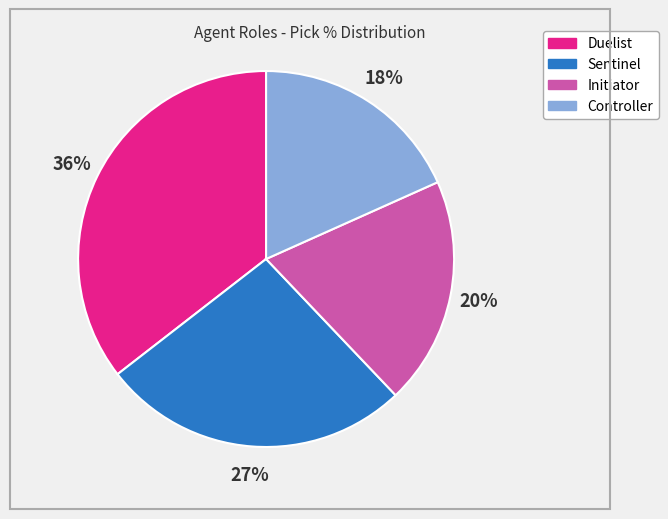

How many segments does this pie chart have?

4